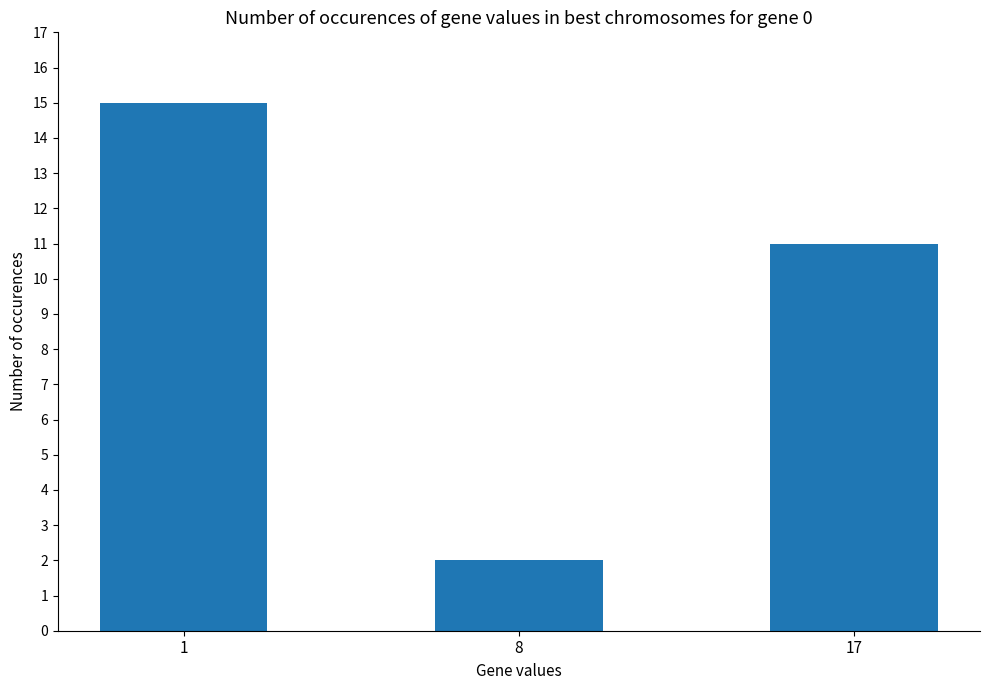

Reading left to right, what are all the values shown in this chart?

15	2	11